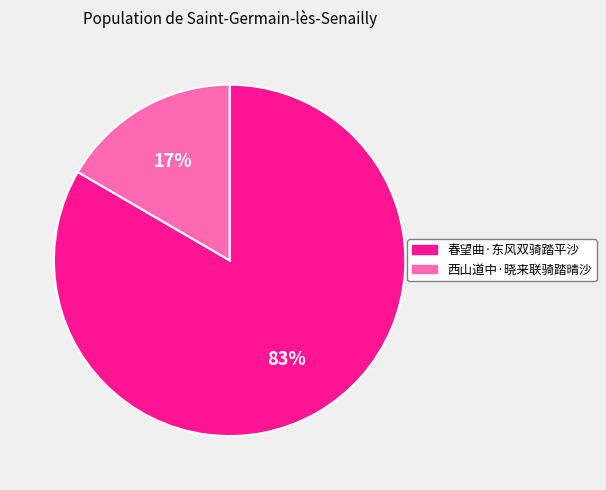

To the nearest percent, what is the average slice percentage?

50%